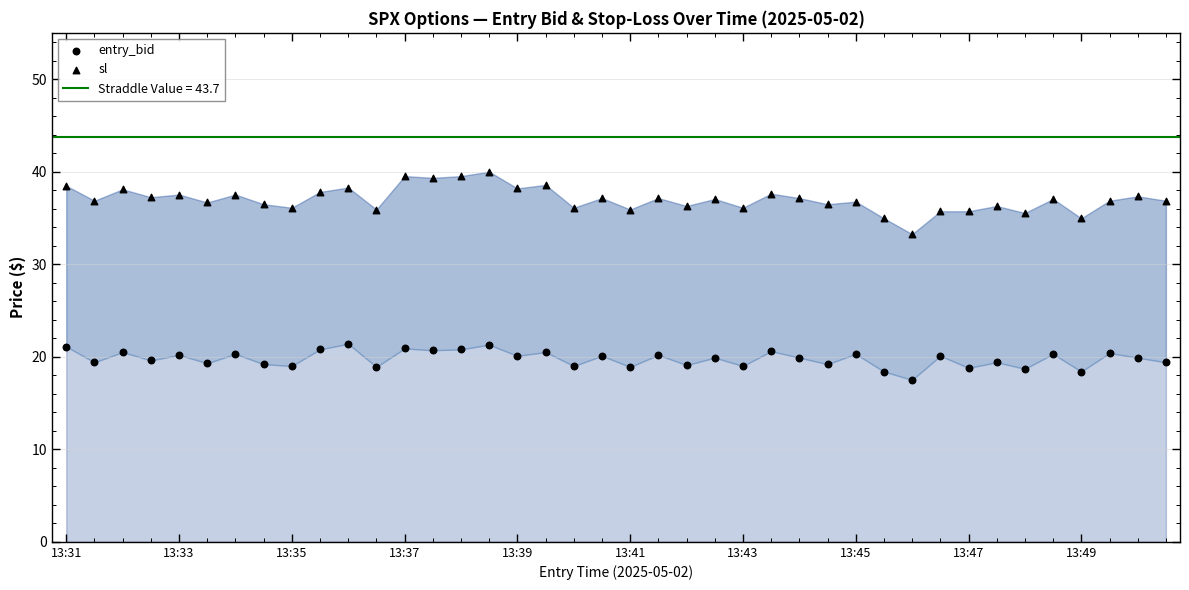

How many points are shown in the scatter plot?

80